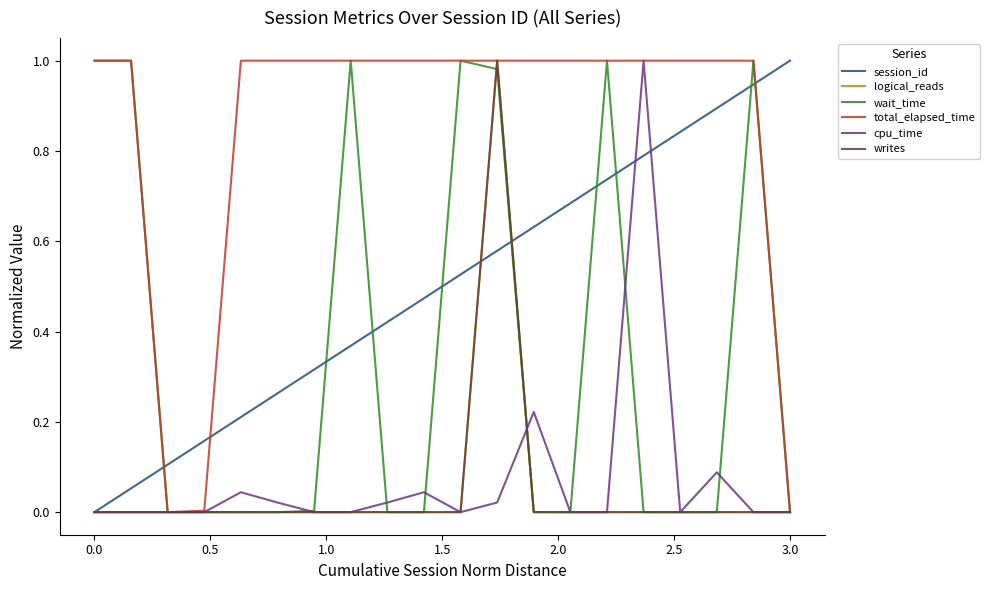

Which series has the largest total across all categories?

total_elapsed_time